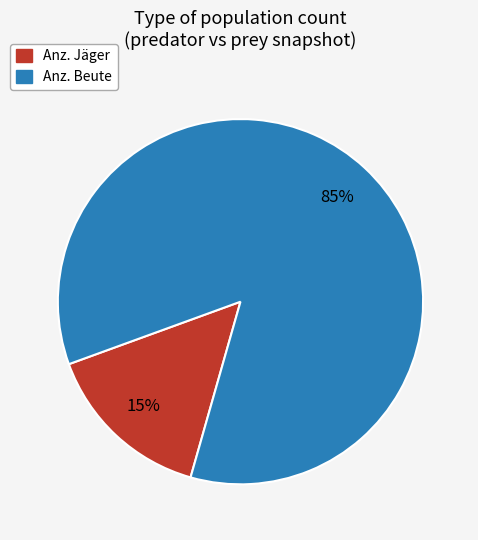

How many segments does this pie chart have?

2